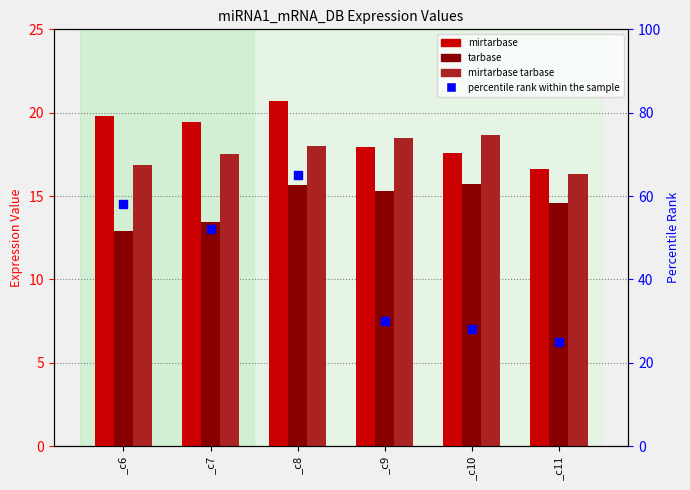

What are all the series names shown in the legend?

mirtarbase, tarbase, mirtarbase tarbase, percentile rank within the sample